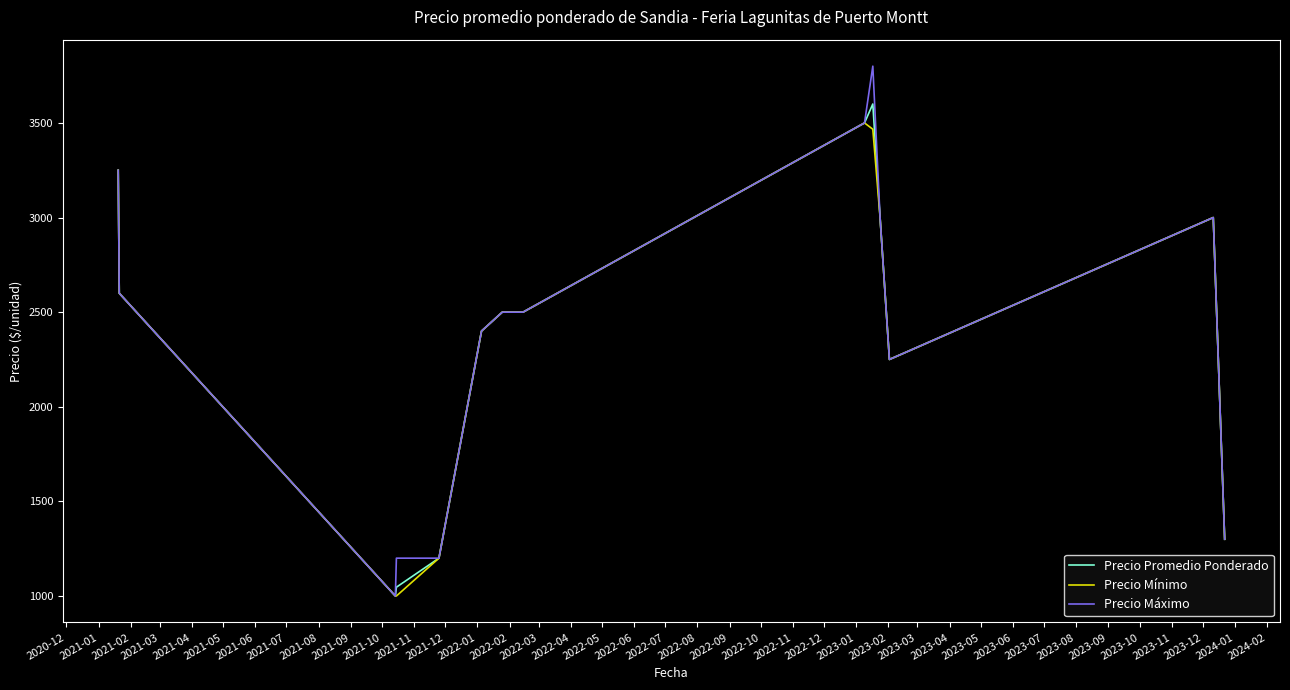

What is the lowest value of the Precio Promedio Ponderado series?

1000.0